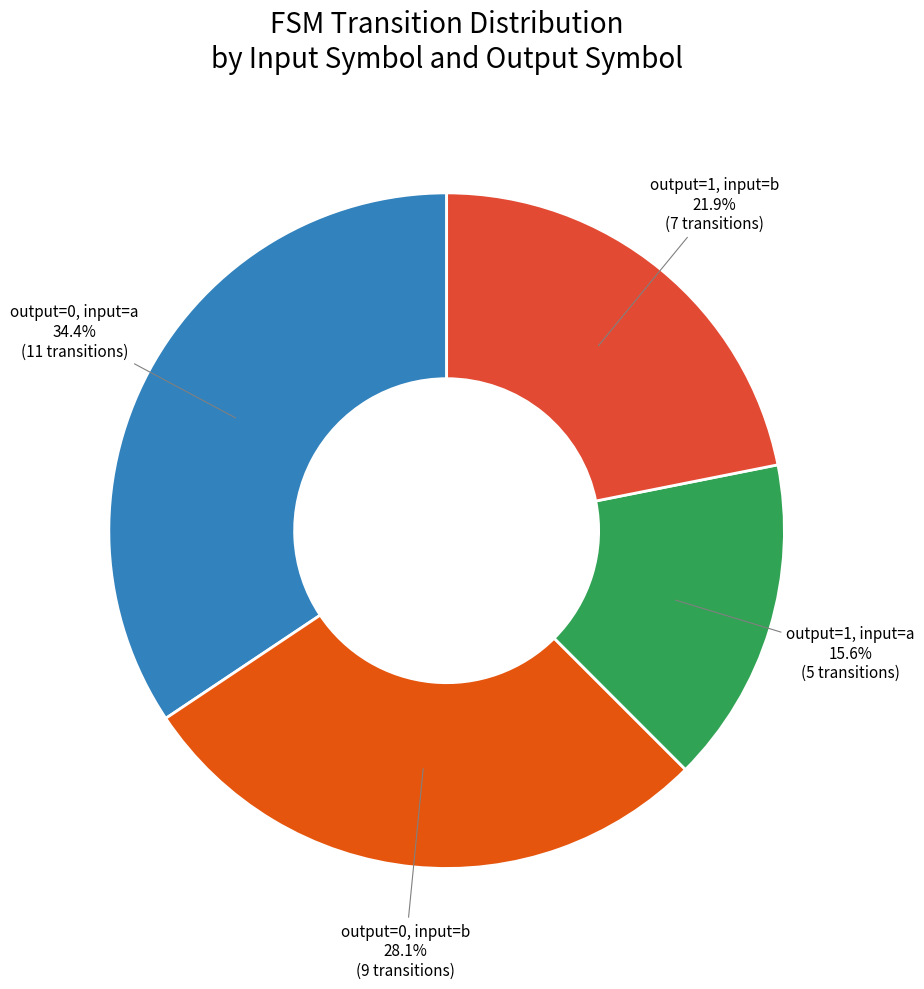

To the nearest percent, what is the difference between the largest and smallest slice percentages?

19%